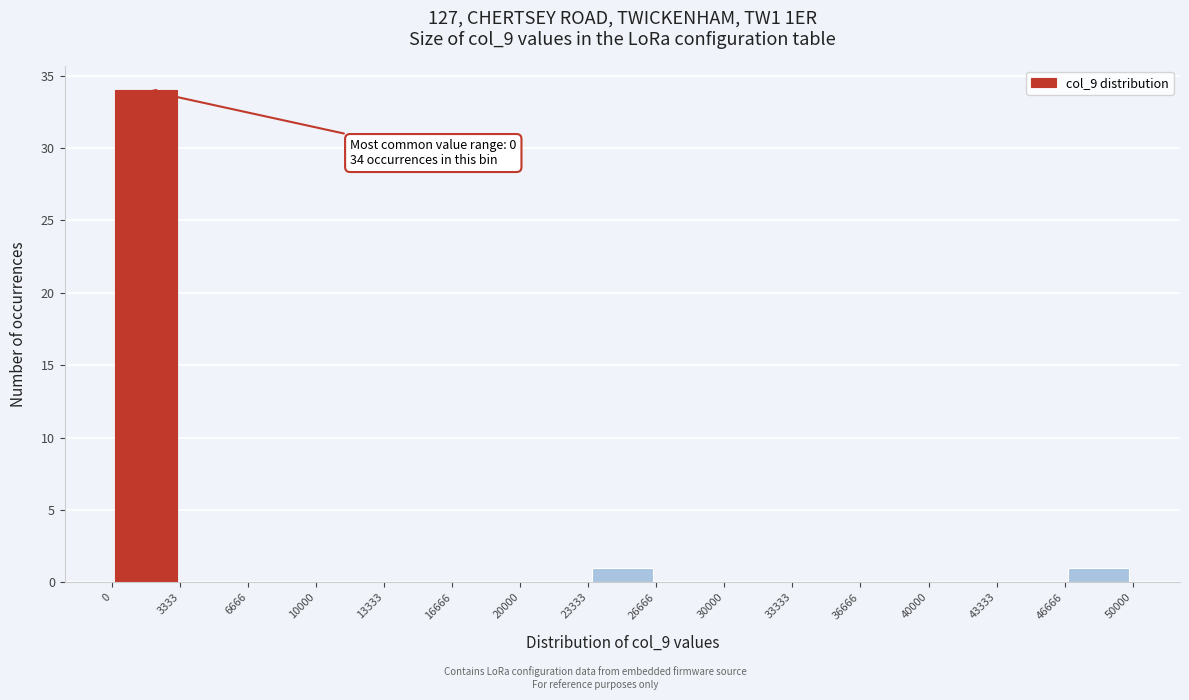

Which range on the x-axis has the tallest bar?

0 to 3333